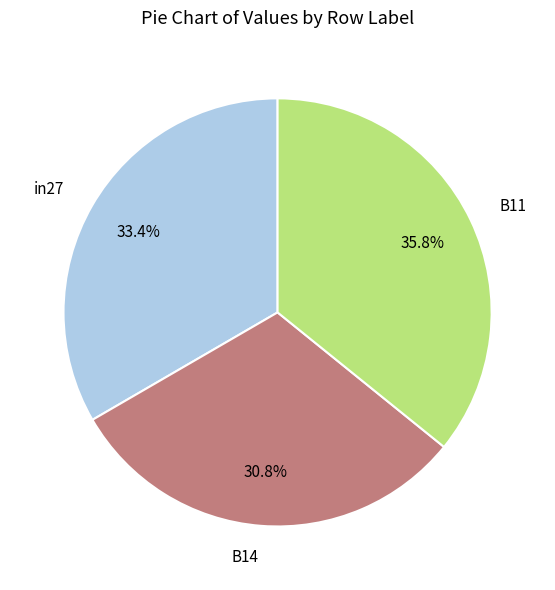

How many slices are in this pie chart?

3